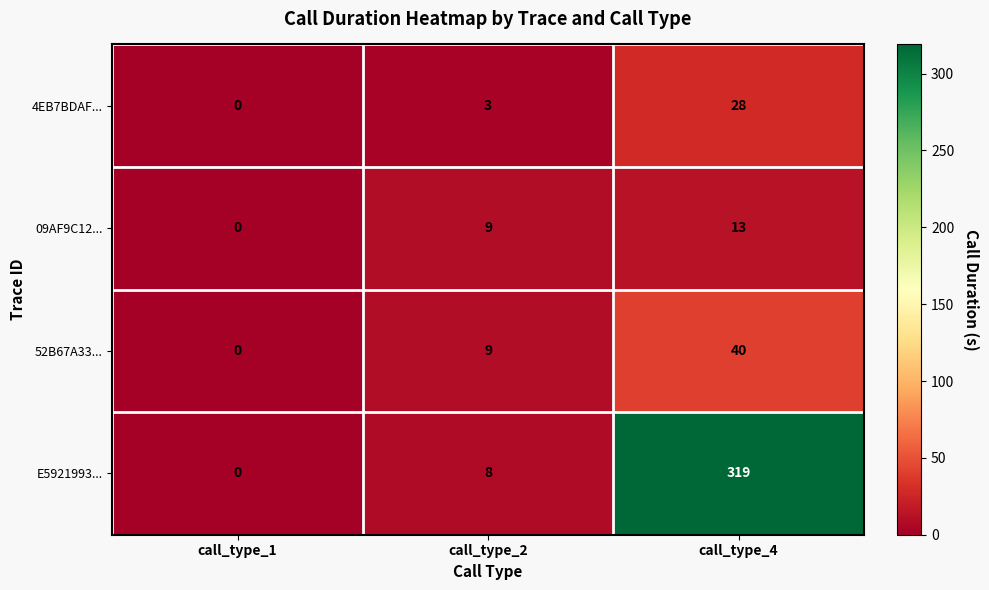

The 09AF9C12... series shows 9 at call_type_2. True or false?

True